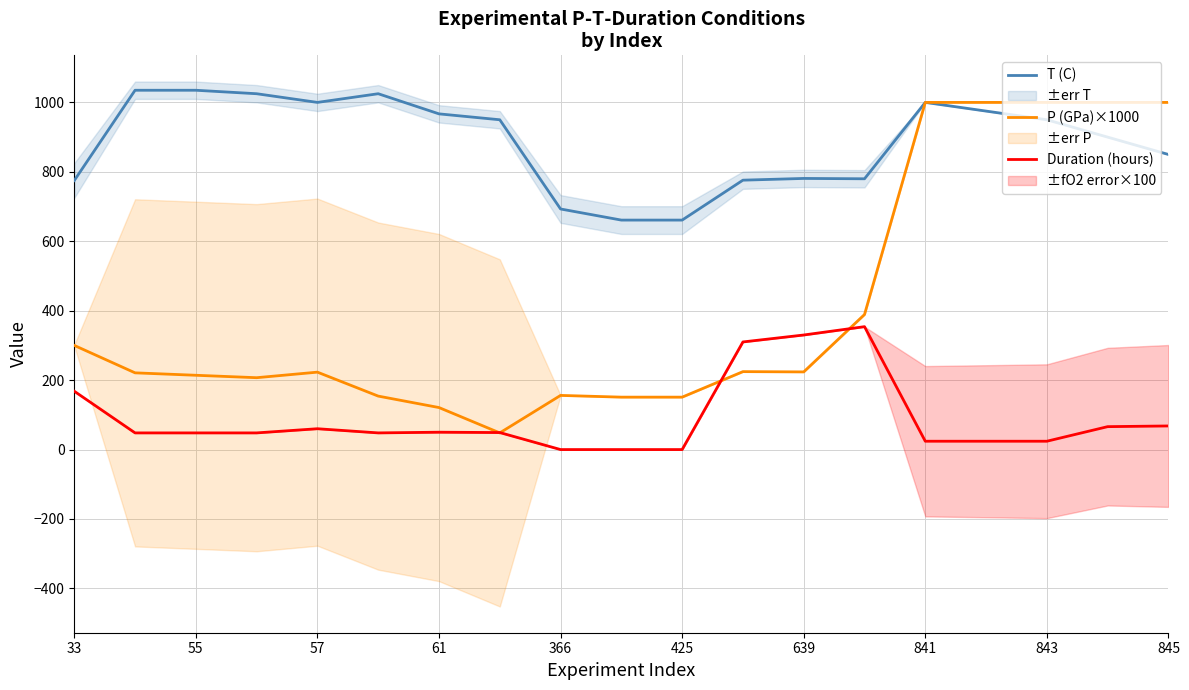

True or false: T (C) and Duration (hours) cross at least once.

False